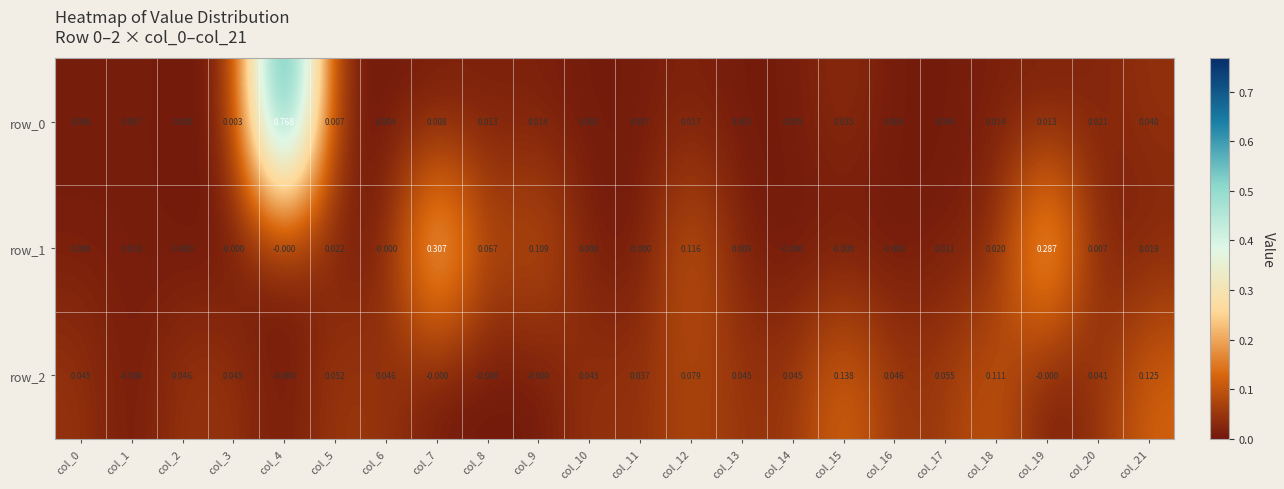

Rank the series at col_14 from highest to lowest value.

row_2, row_0, row_1